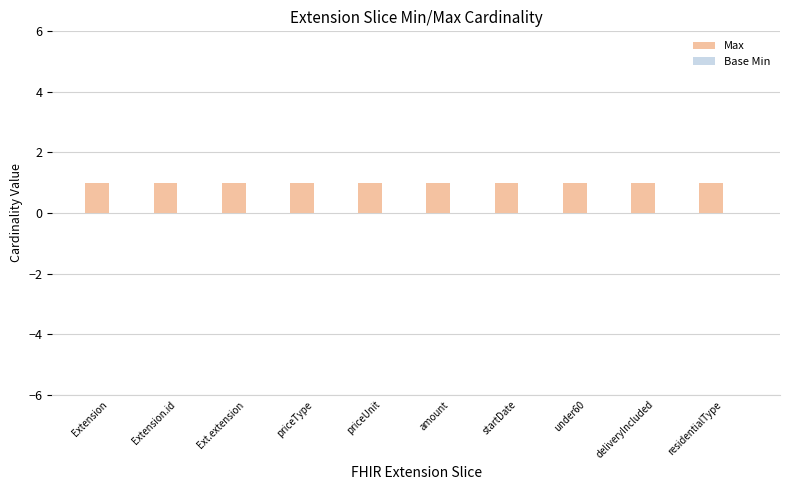

Which series has the largest range (max minus min)?

Max